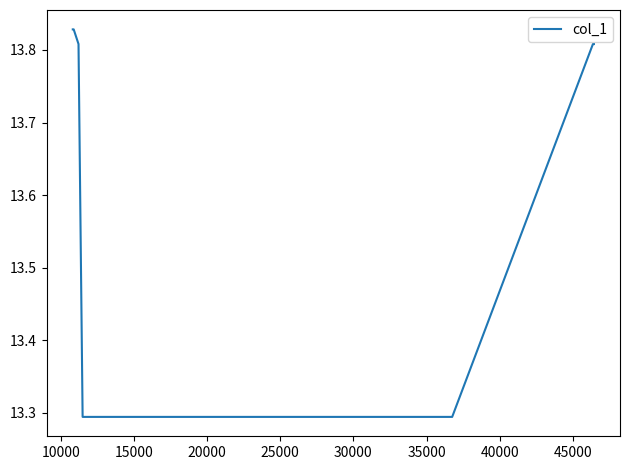

What is the smallest value displayed?

13.3